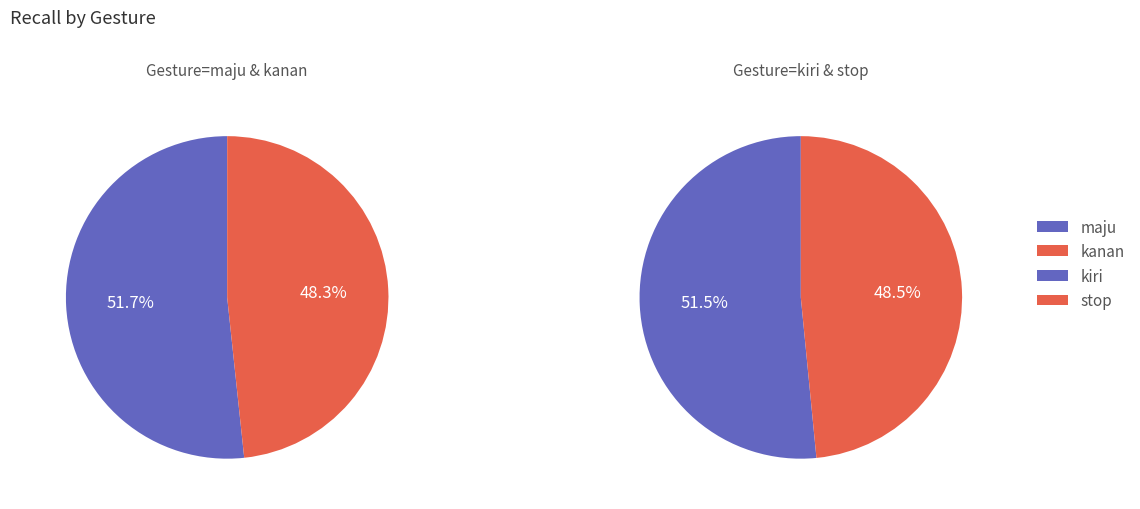

How many segments does this pie chart have?

4